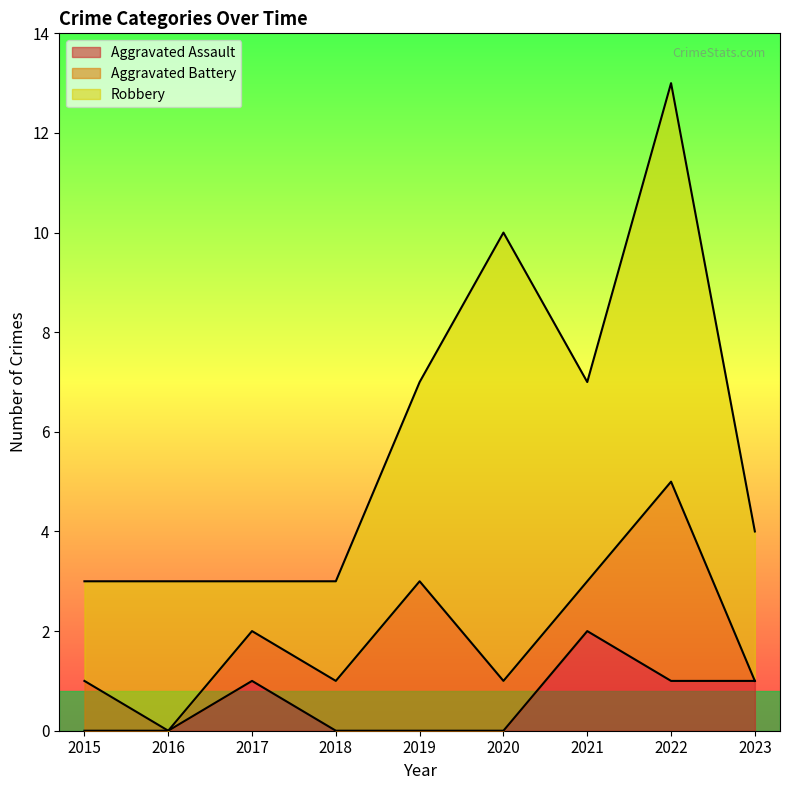

Is the value of Aggravated Assault at 2021 greater than the value of Aggravated Battery at 2017?

Yes